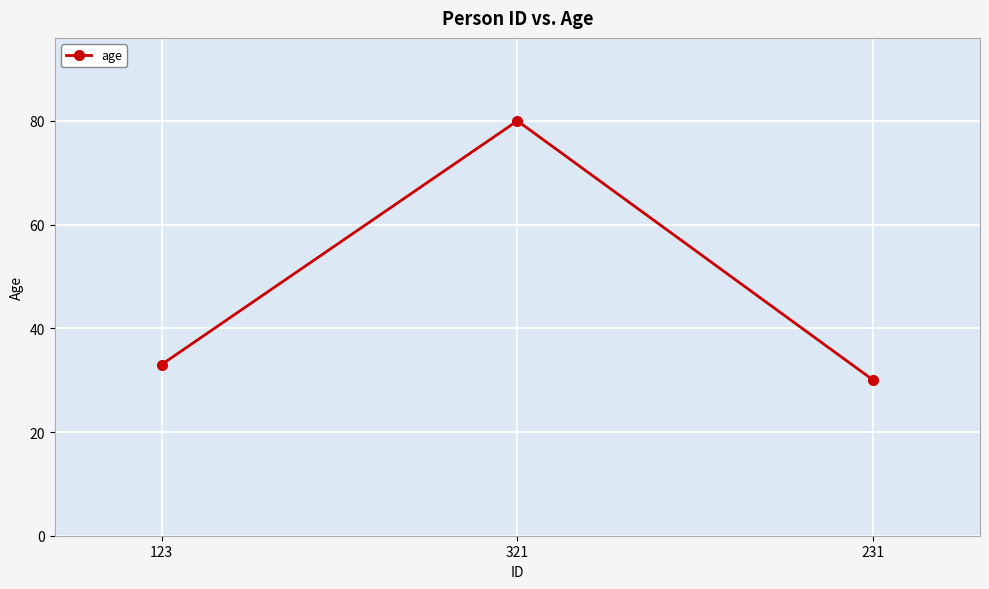

Approximately how many times larger is the value at 231 compared to 123?

0.9